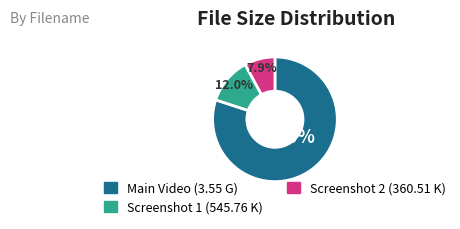

What is the ratio of the value at Main Video (3.55 G) to the value at Screenshot 1 (545.76 K)?

6.7